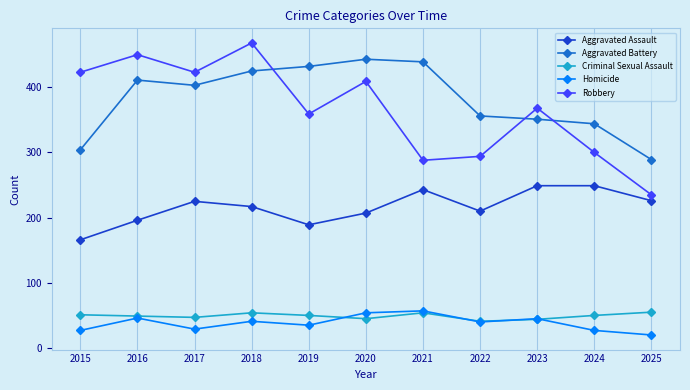

Does the chart have visible grid lines?

Yes